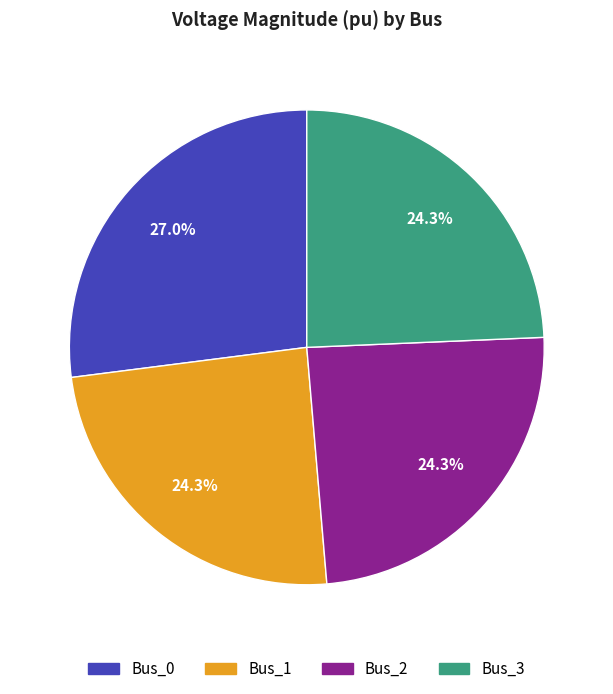

Count the number of slices in the pie.

4